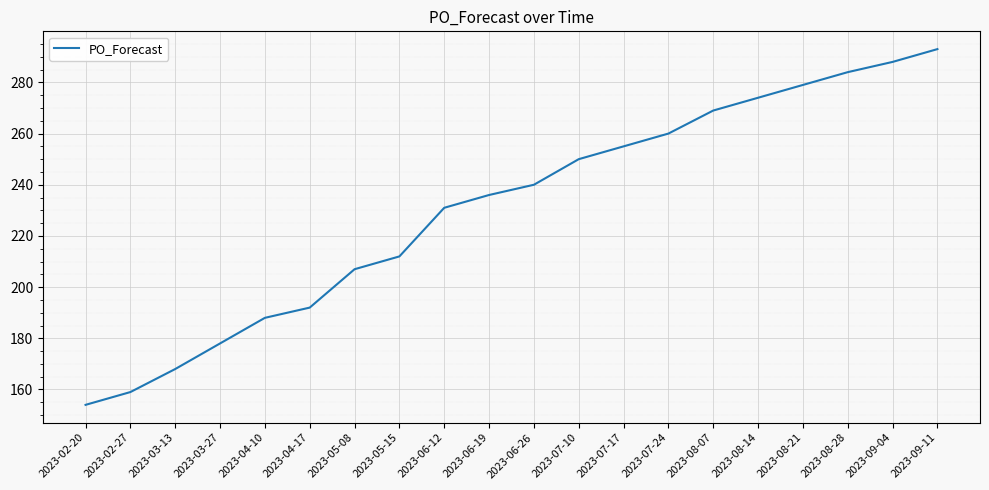

What is the change in value from 2023-03-13 to 2023-08-07?

+101